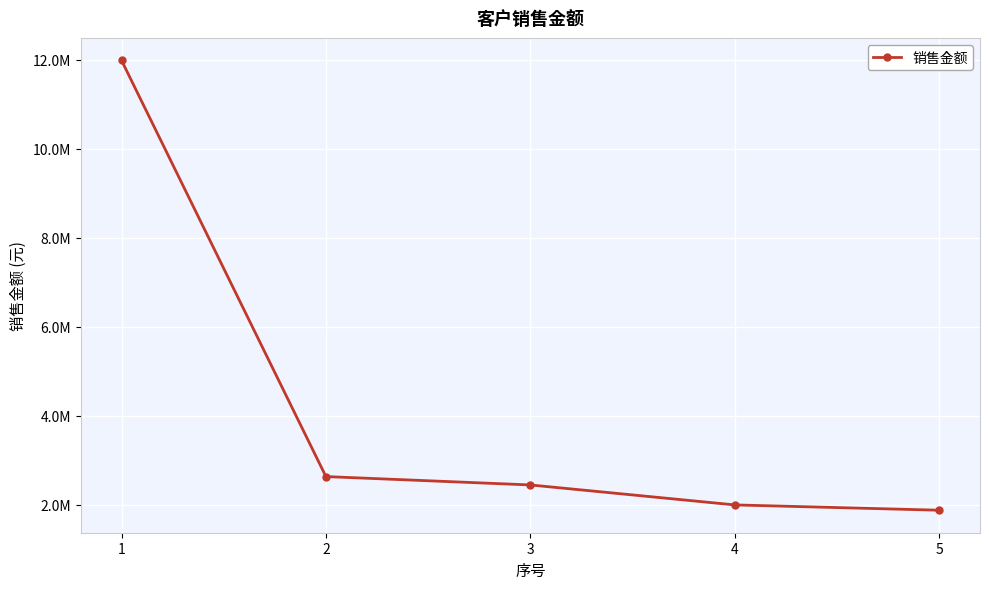

What is the value of the 5th point from the left?

1880341.9